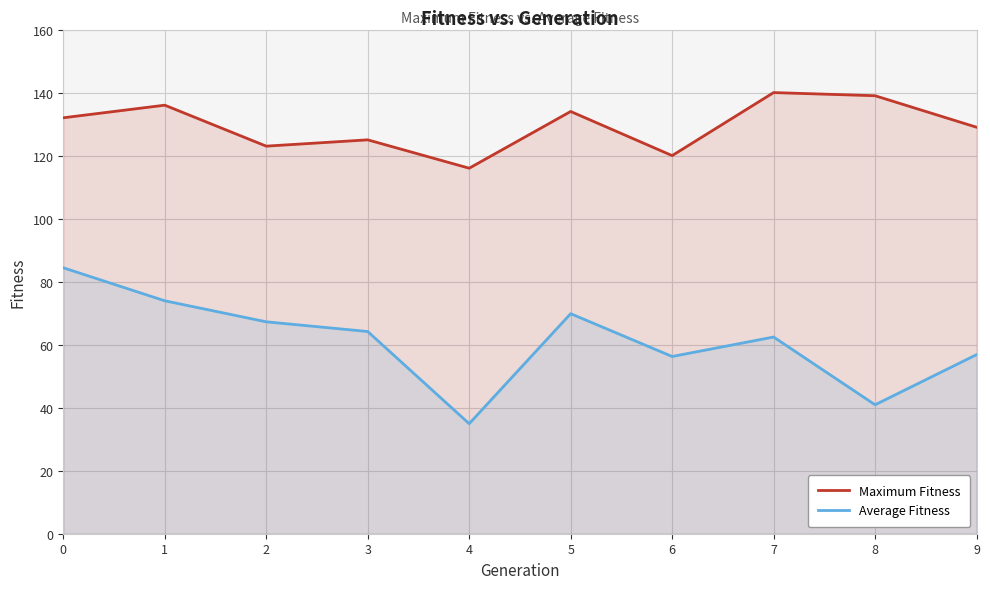

Does the chart display data point markers on the line(s)?

No